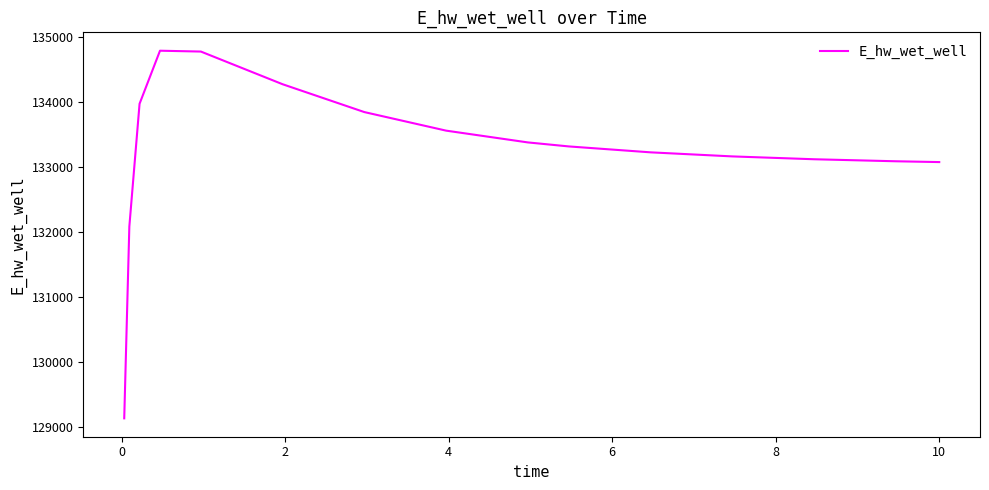

What is the maximum value shown in the chart?

134794.3